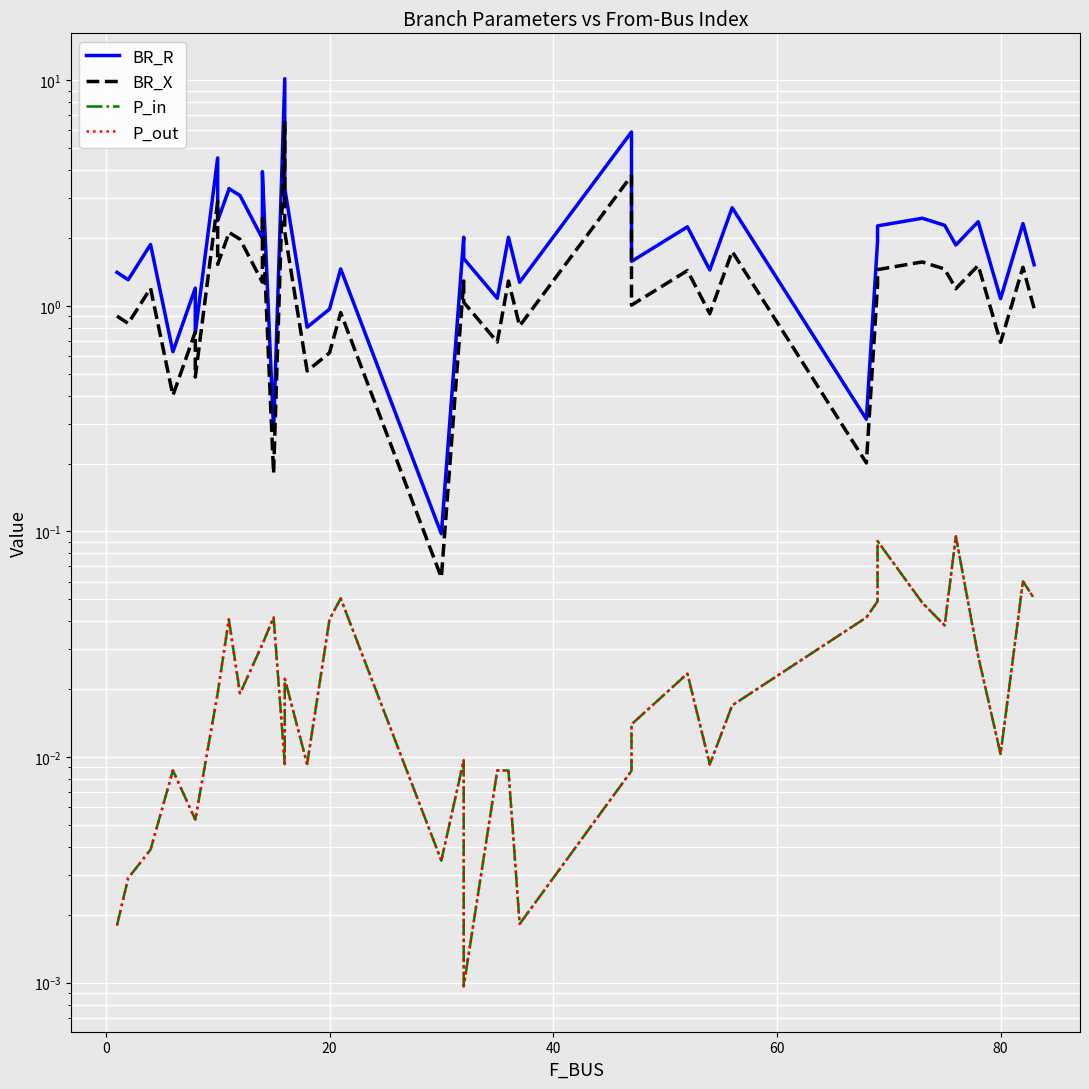

What is the sum of all BR_X values?

55.7